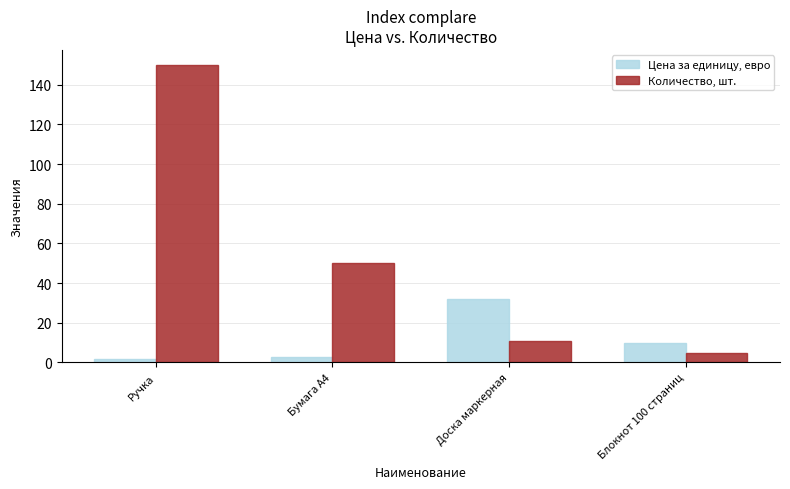

At which label does Цена за единицу, евро first exceed 10?

Доска маркерная